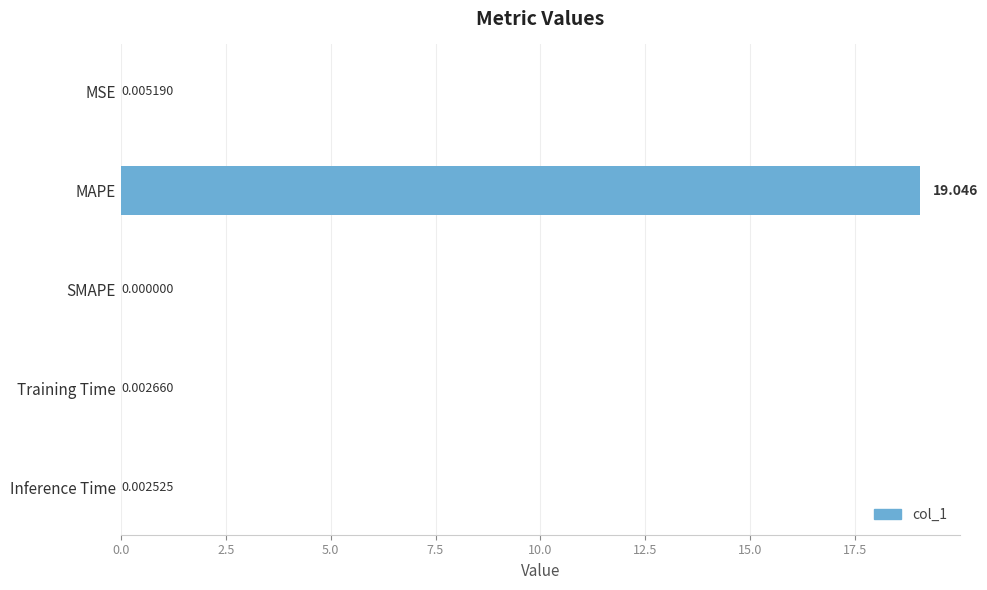

How many data points does each series have?

5